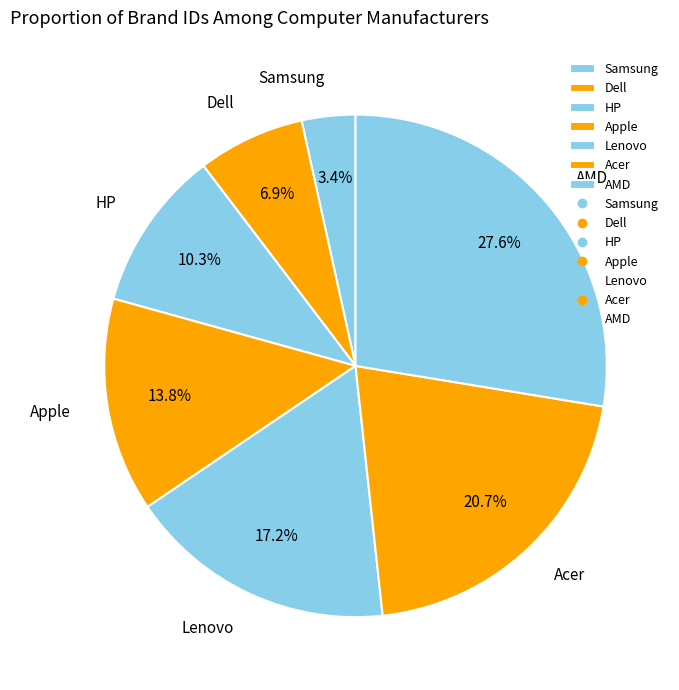

Does any single category account for the majority?

No